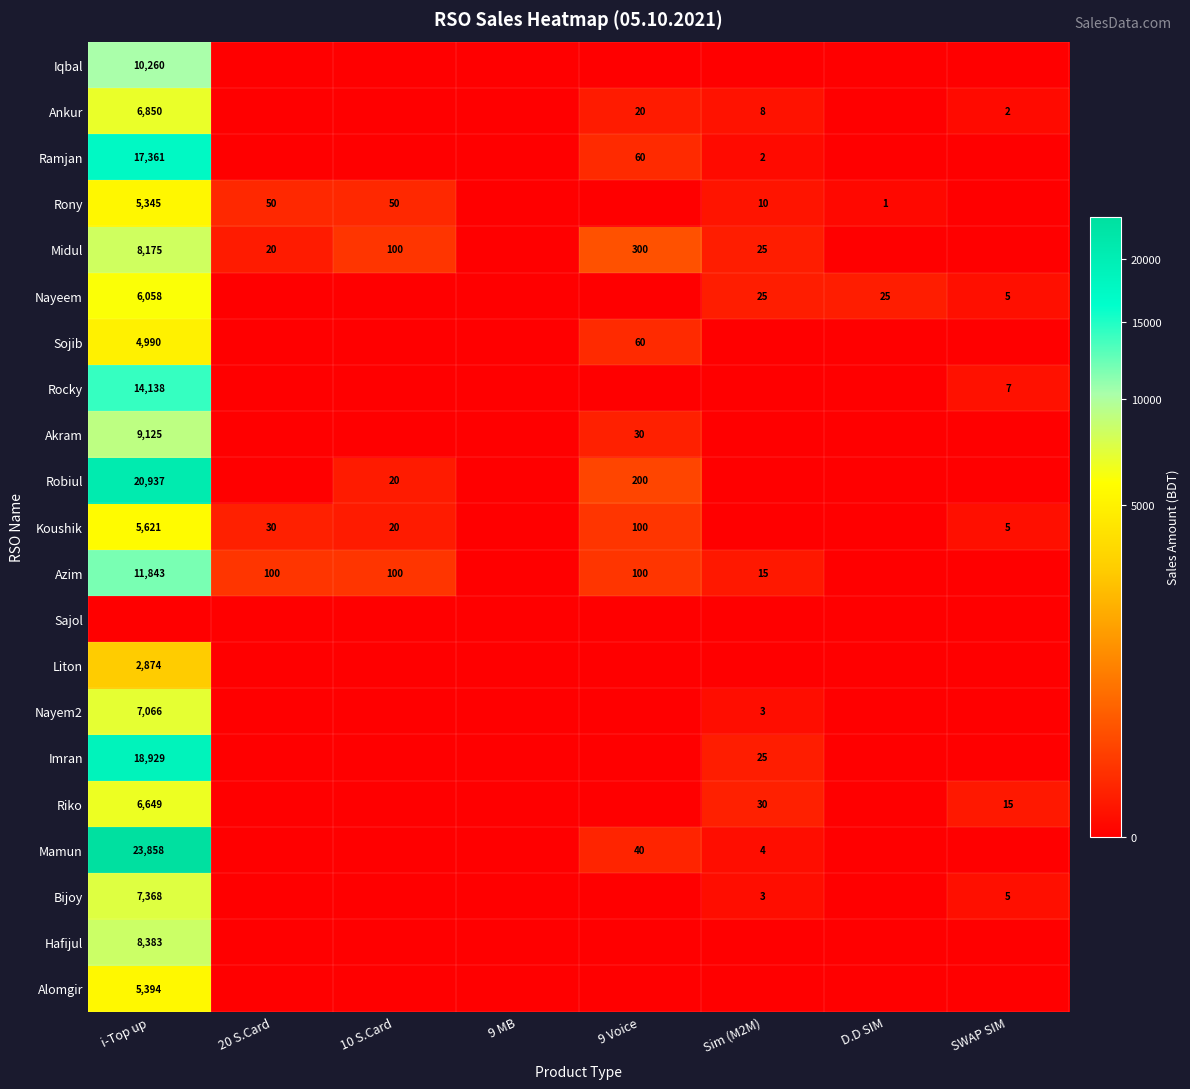

Is it true that Koushik equals 5621 at i-Top up?

True